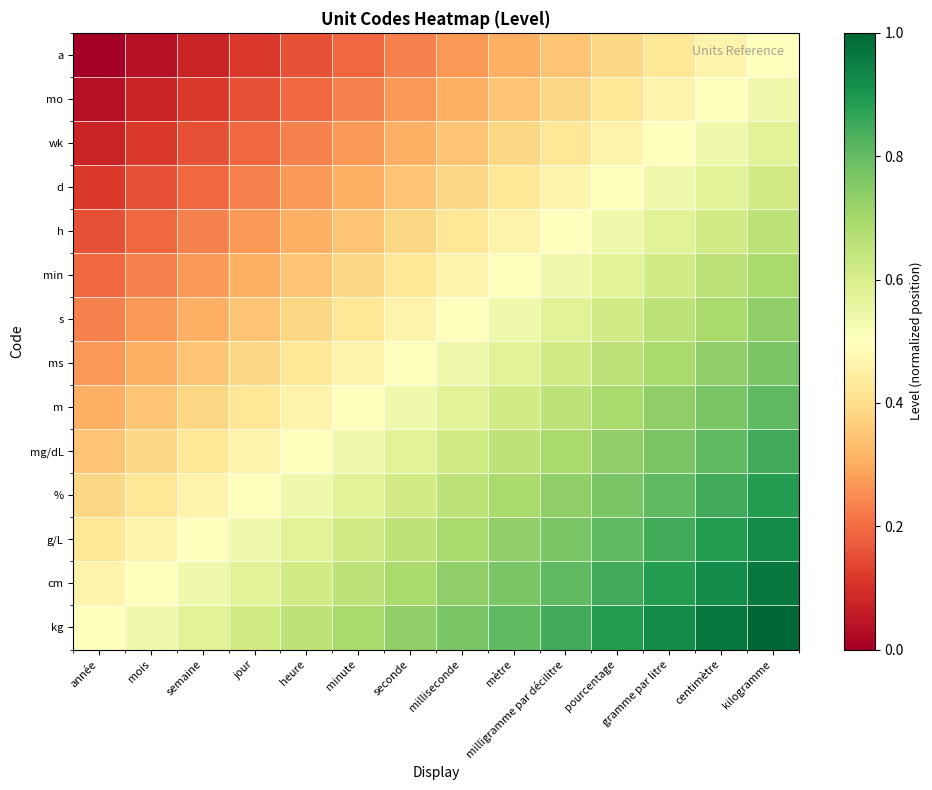

Rank the series at heure from lowest to highest value.

a, mo, wk, d, h, min, s, ms, m, mg/dL, %, g/L, cm, kg